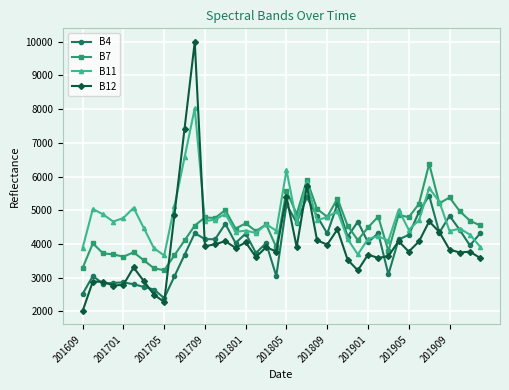

What is the minimum value shown in the chart?

2011